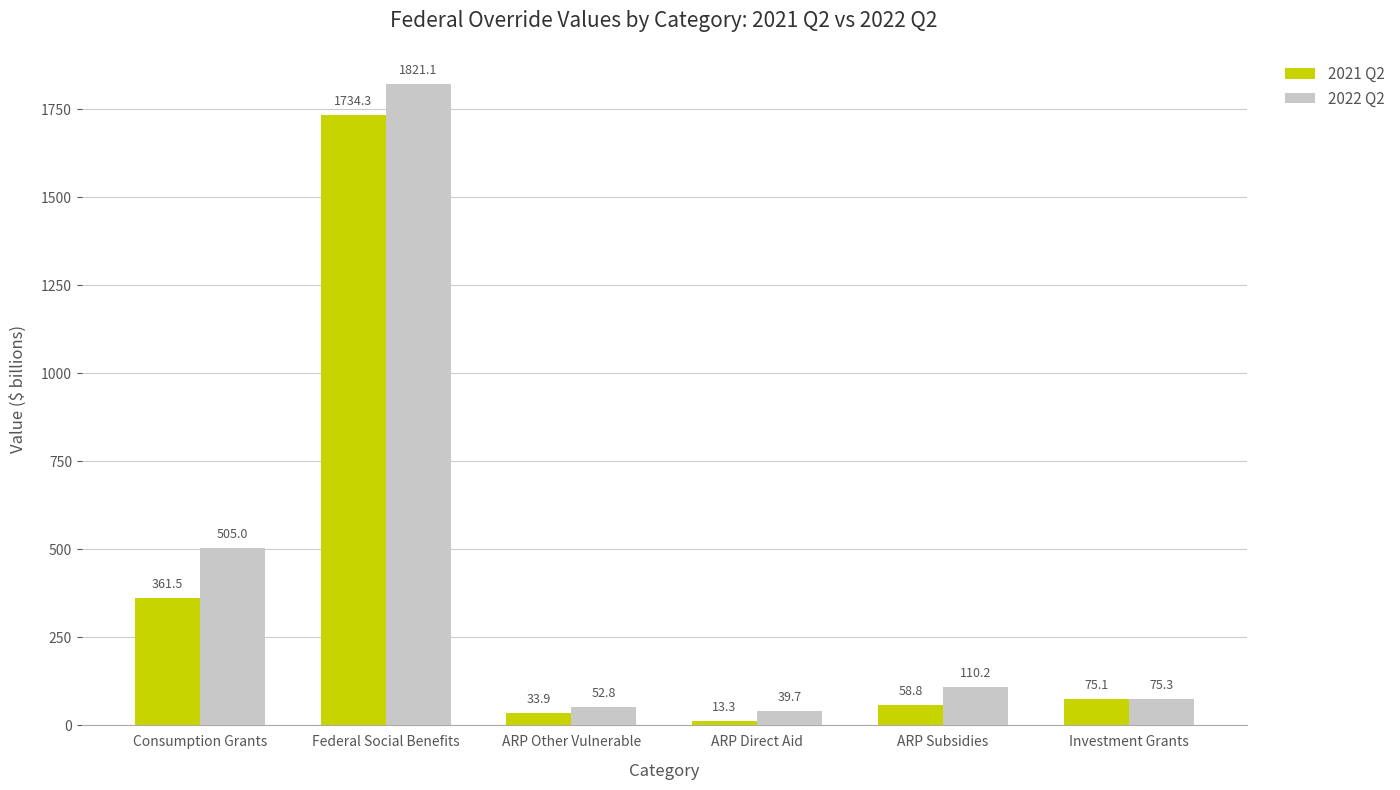

The 2021 Q2 series shows 156.2 at Consumption Grants. True or false?

False